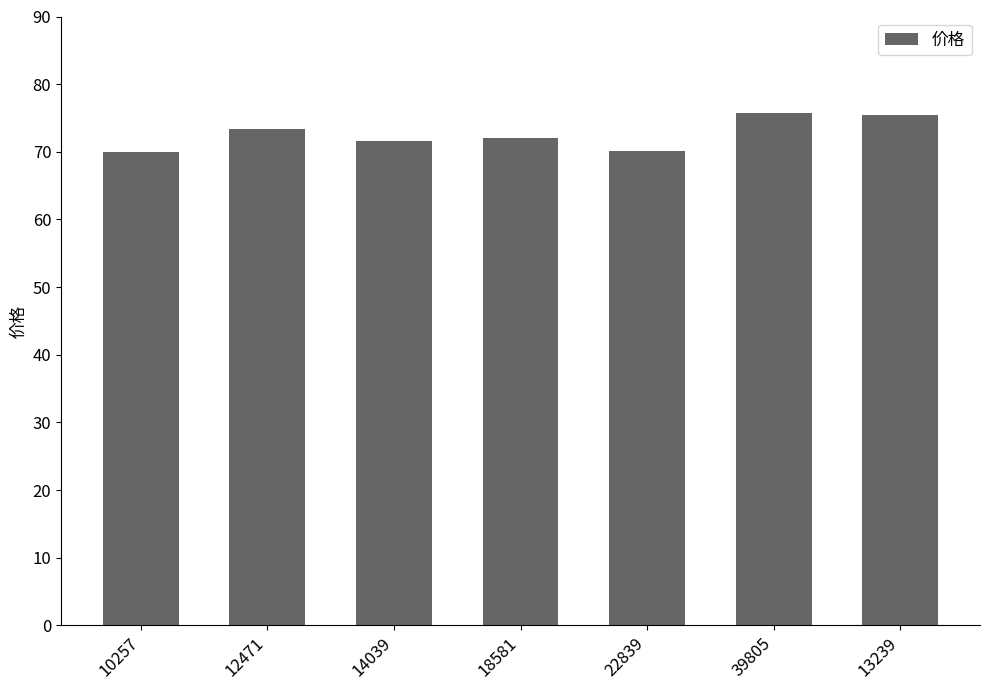

How many bars are there in total?

7